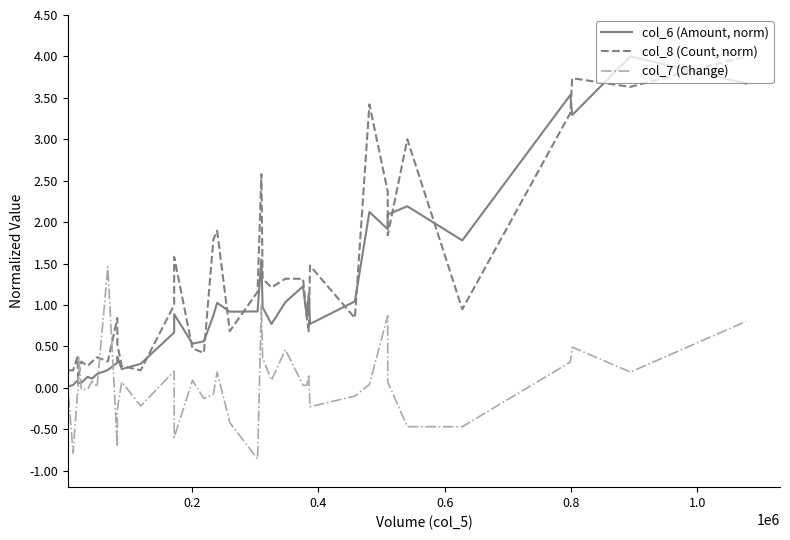

Reading left to right, list all the values displayed in this chart.

col_6 (Amount, norm): 0.0	0.0	0.1	0.0	0.1	0.1	0.1	0.1	0.2	0.2	0.3	0.4	0.2	0.3	0.7	0.9	0.5	0.6	0.9	1.0	0.9	0.9	1.5	1.0	0.8	1.0	1.2	0.9	1.1	0.8	1.0	2.1	1.9	2.1	2.2	1.8	3.5	3.3	4.0	3.7
col_8 (Count, norm): 0.2	0.2	0.4	0.1	0.2	0.3	0.3	0.3	0.4	0.3	0.8	0.5	0.3	0.2	1.0	1.6	0.5	0.4	1.8	1.9	0.7	1.2	2.6	1.3	1.2	1.3	1.3	0.8	0.7	1.5	0.8	3.4	2.4	1.8	3.0	0.9	3.3	3.7	3.6	4.0
col_7 (Change): -0.1	-0.8	-0.1	-0.1	0.4	-0.0	-0.0	0.1	0.0	1.5	-0.7	-0.3	0.1	-0.2	0.2	-0.6	0.1	-0.1	-0.1	0.2	-0.4	-0.9	1.0	0.4	0.1	0.5	0.0	0.0	0.2	-0.2	-0.1	0.0	0.9	0.1	-0.5	-0.5	0.3	0.5	0.2	0.8